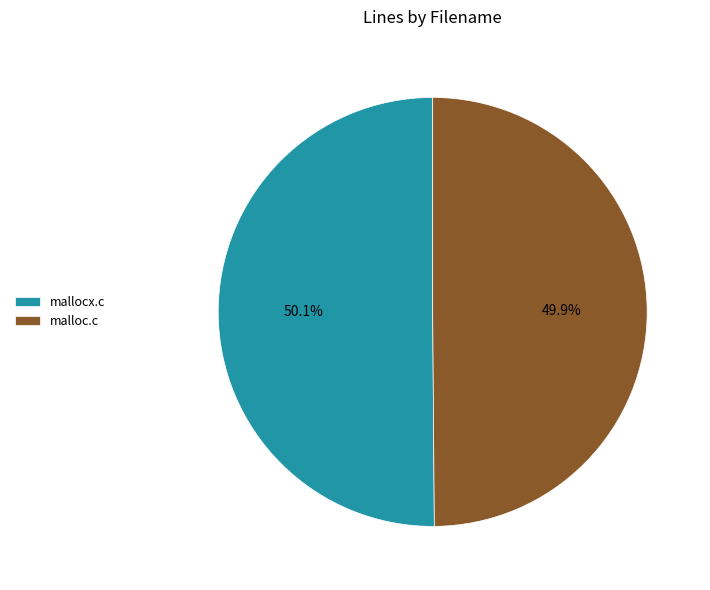

To the nearest percent, what portion does mallocx.c represent?

50%